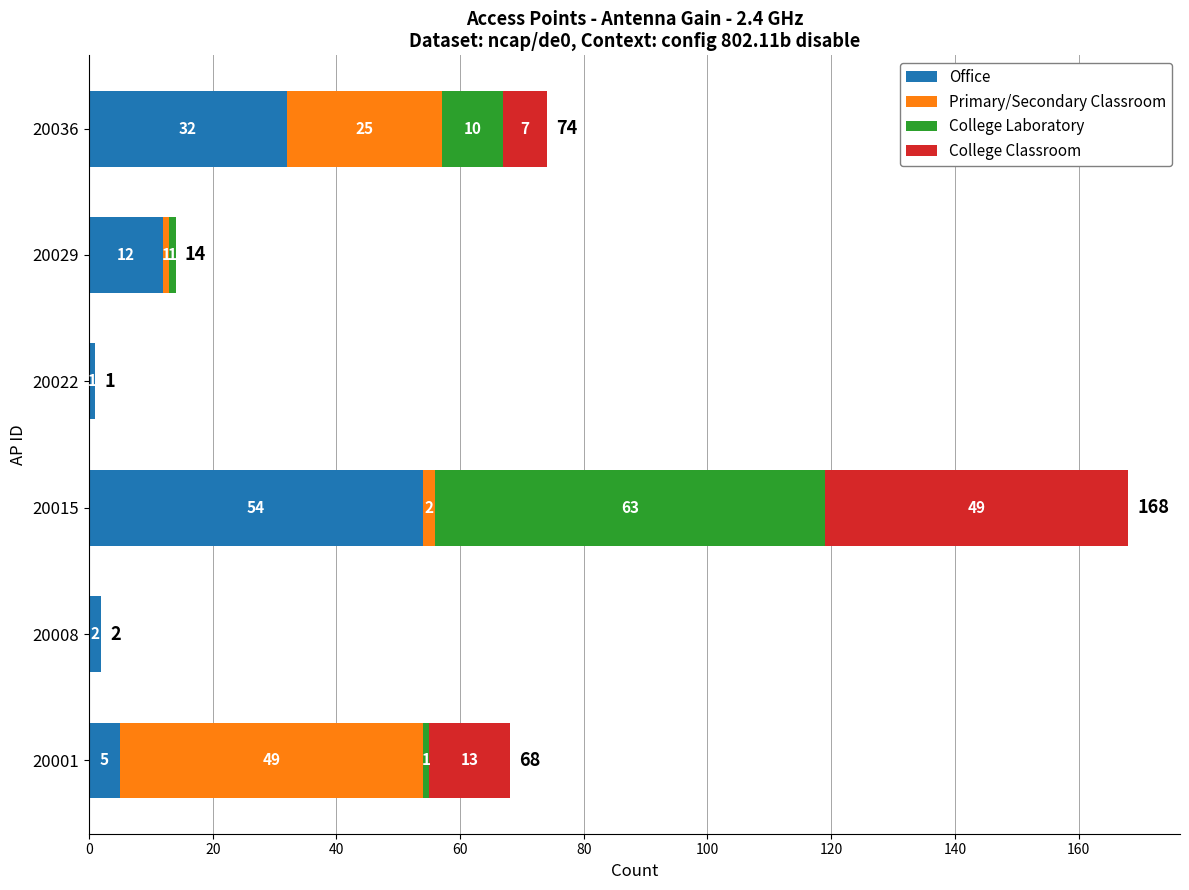

Count the number of categories in the chart.

6